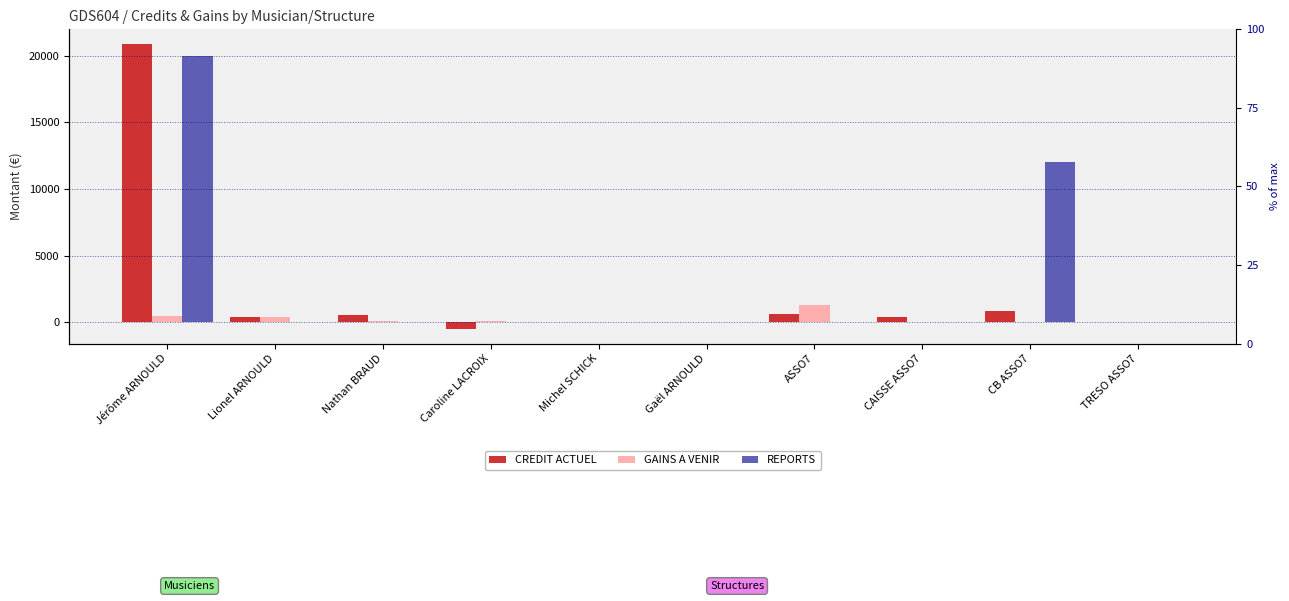

Is the value of GAINS A VENIR at Nathan BRAUD greater than the value of REPORTS at ASSO7?

Yes